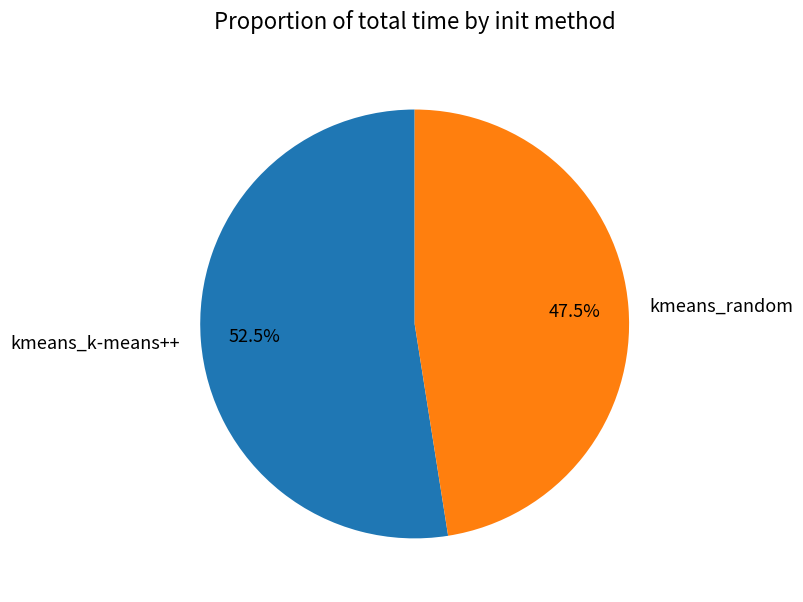

Is it true that kmeans_k-means++ is 39% of the pie?

False